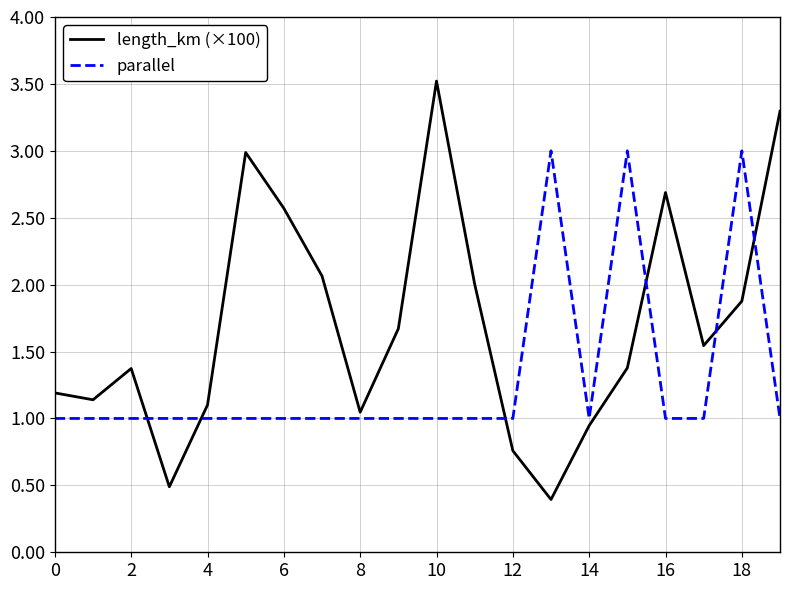

Rank the series by their maximum value, from highest to lowest.

length_km (×100), parallel